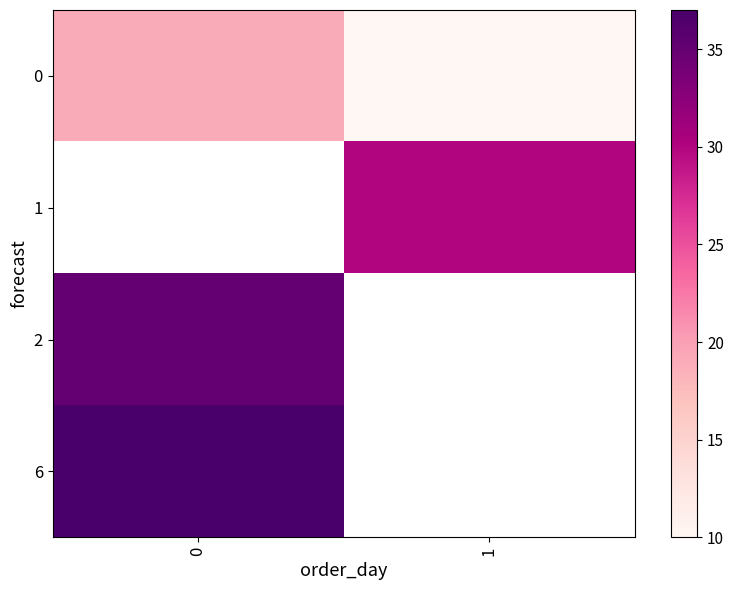

Is the value of 6 at 1 greater than the value of 2 at 1?

No